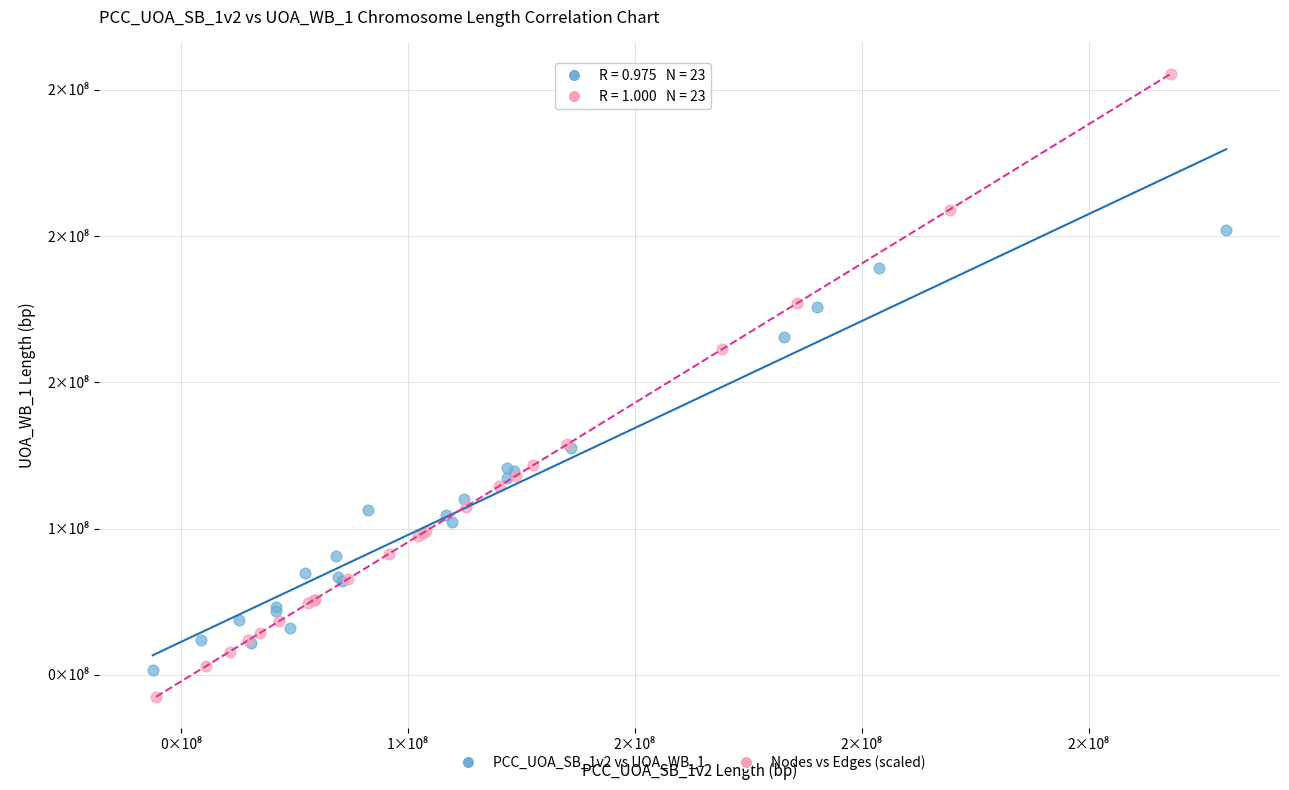

Which series reaches the maximum Y coordinate?

Nodes vs Edges (scaled)